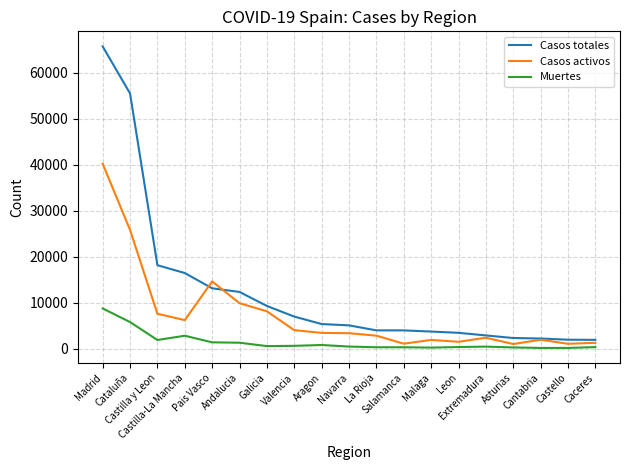

What is the maximum value shown in the chart?

65693